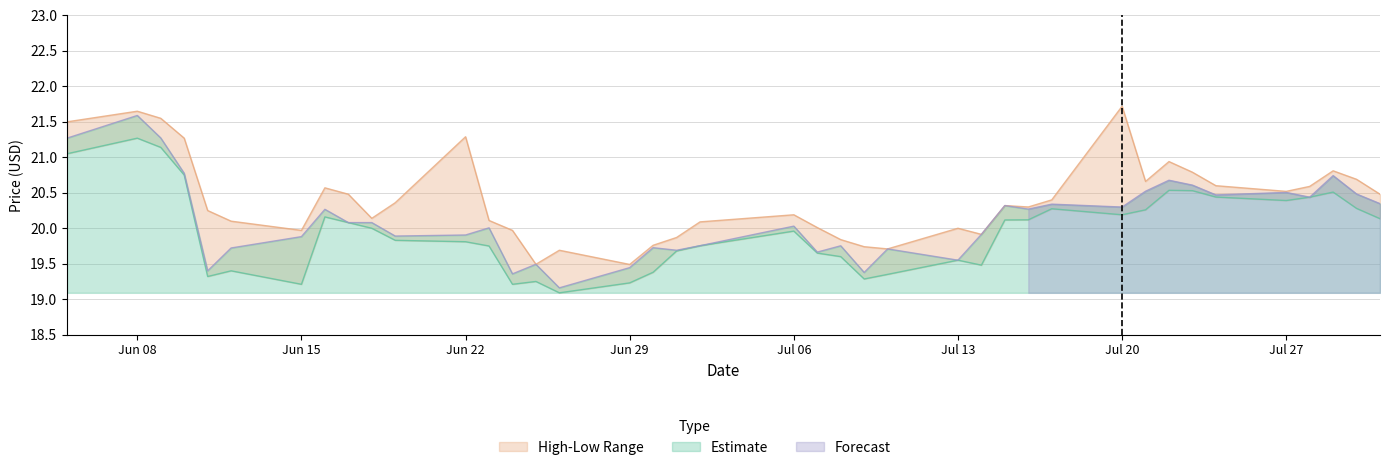

What is the difference between the maximum and minimum values in the Low series?

2.2